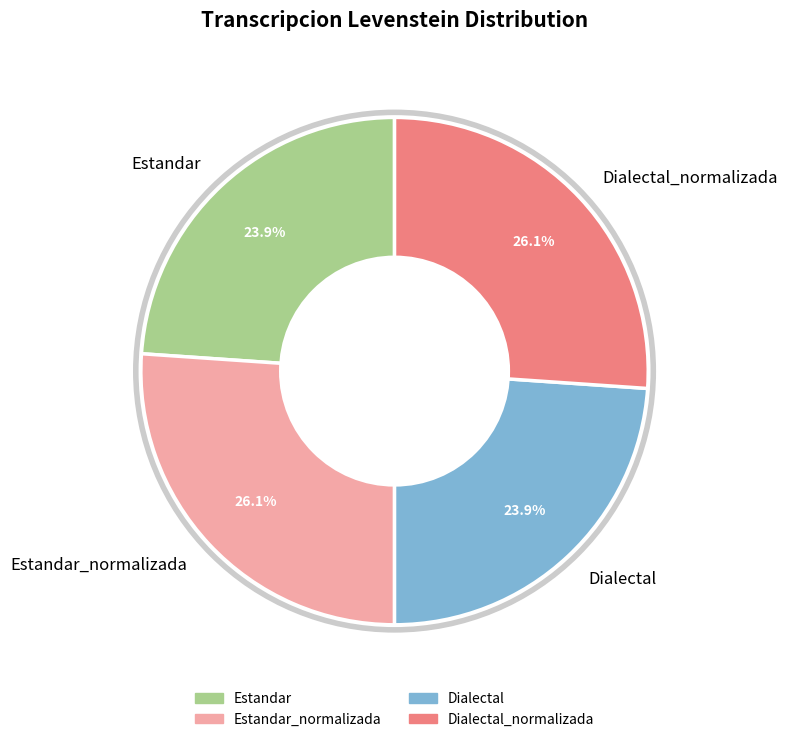

How many slices are in this pie chart?

4